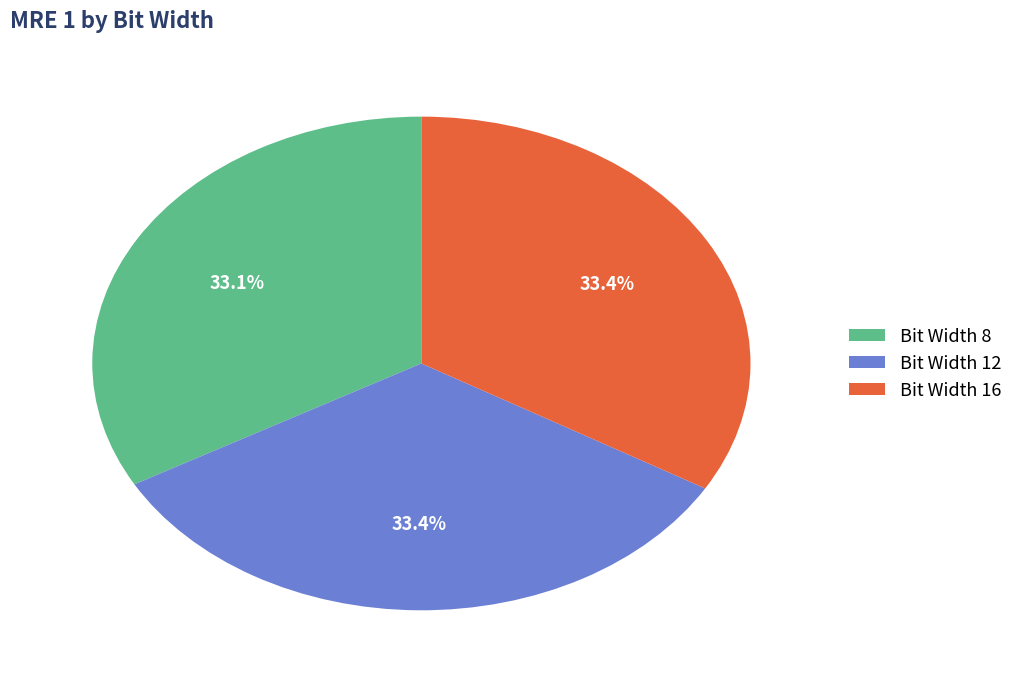

Does any single category account for the majority?

No